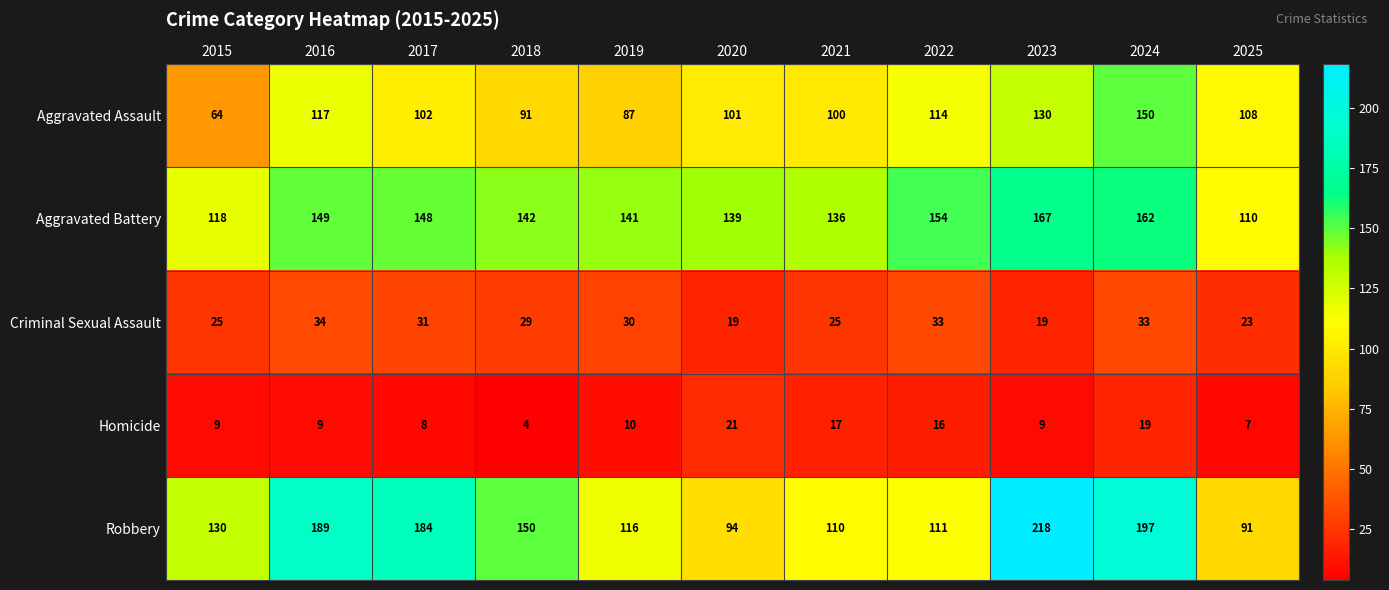

The value of Aggravated Assault at 2021 is 49. True or false?

False